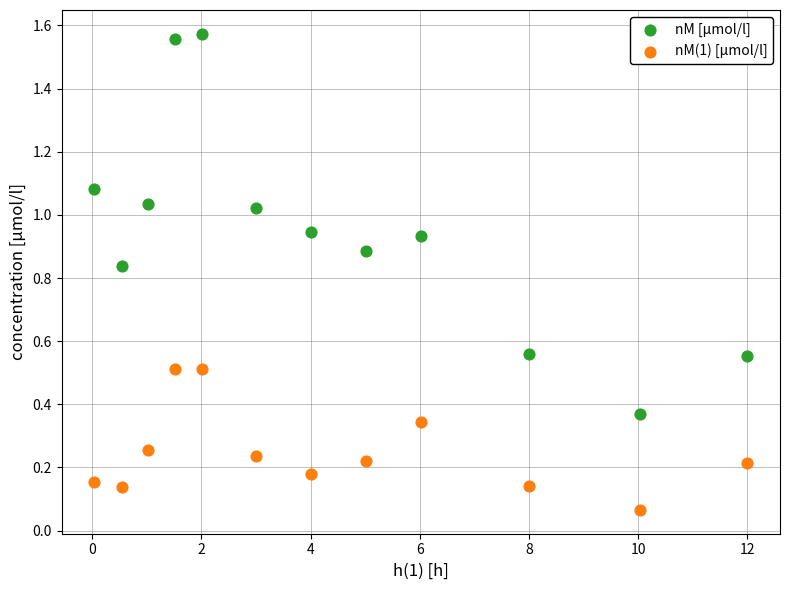

Which series contains the lowest Y value?

nM(1) [µmol/l]